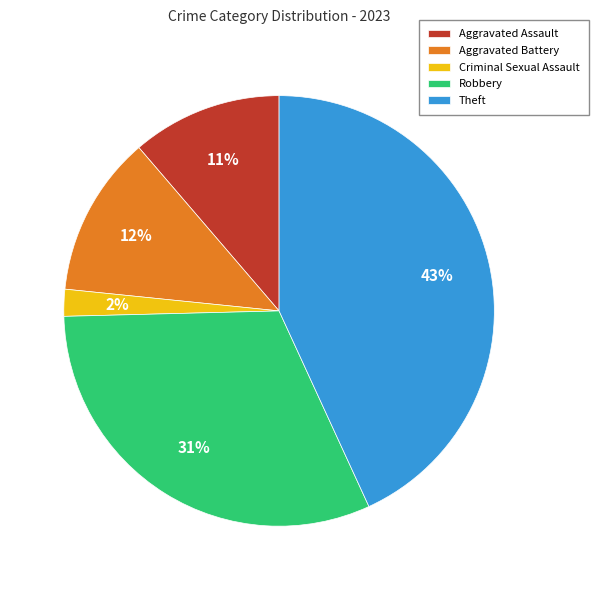

Is Aggravated Assault the majority of the pie?

No